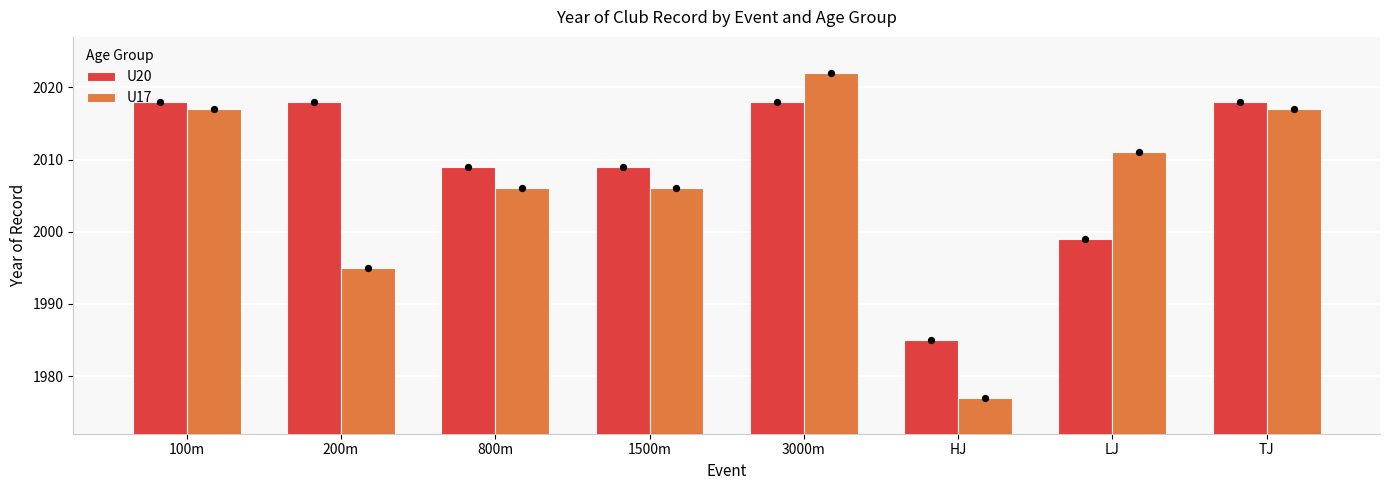

Is the value of U17 at HJ greater than the value of U20 at HJ?

No